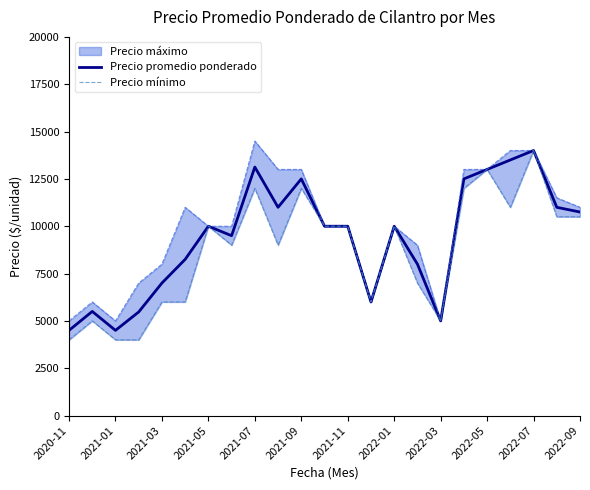

Which series has the largest total across all categories?

Precio promedio ponderado